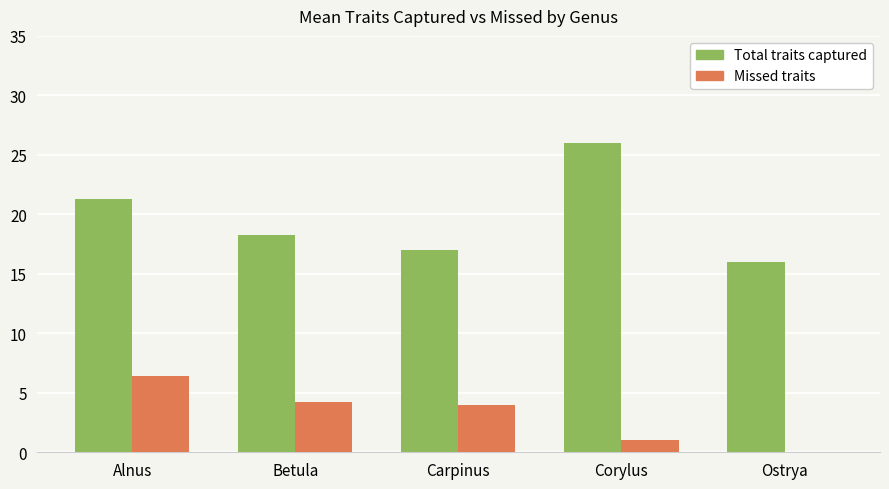

Which category has the highest value across all series?

Corylus